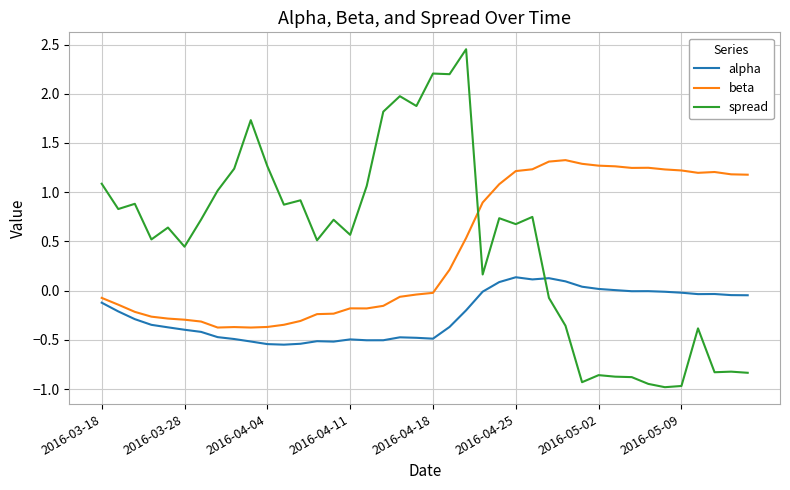

Does the chart display data point markers on the line(s)?

No